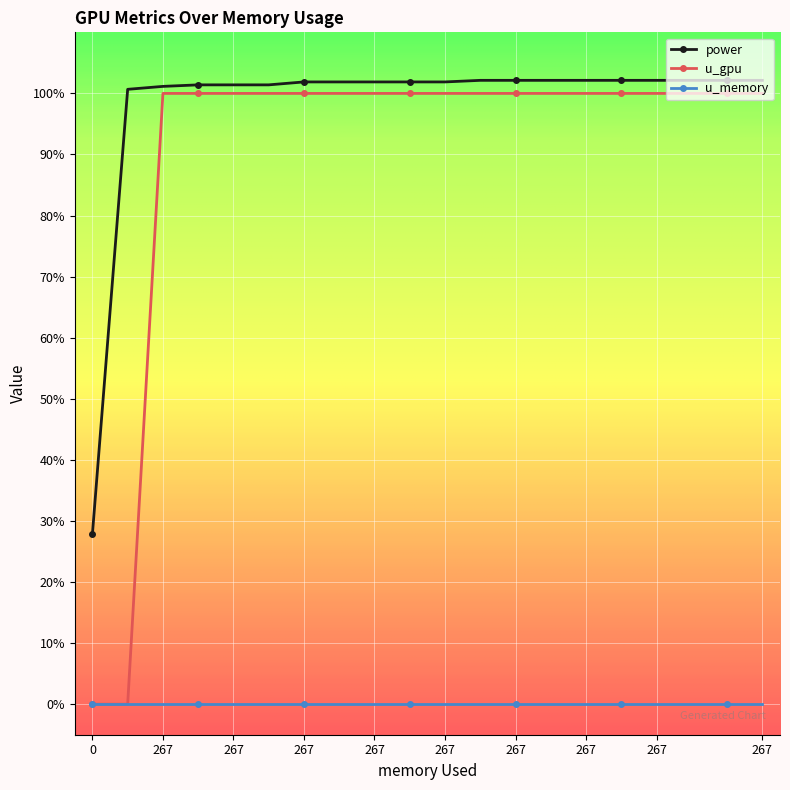

What is the minimum value for power?

27.9